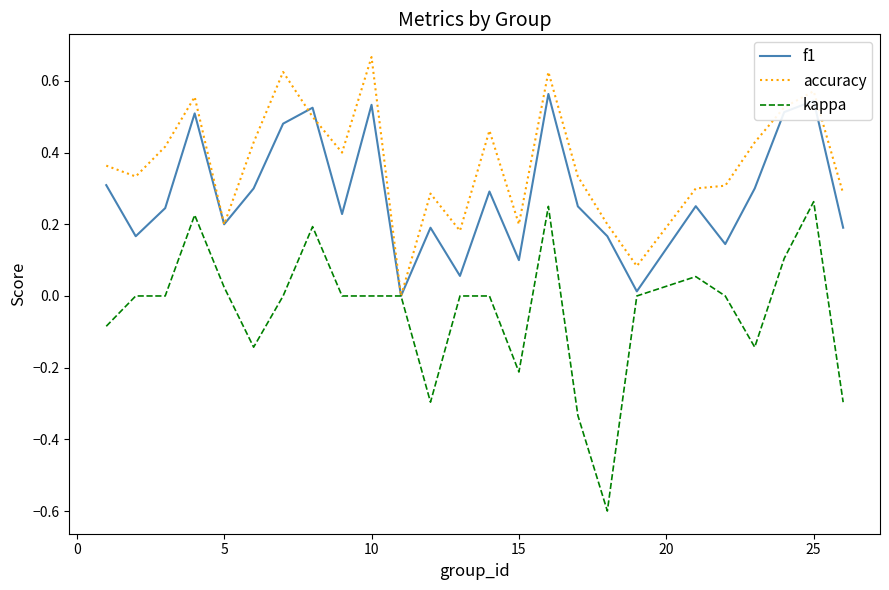

What is the sum of all f1 values?

7.1